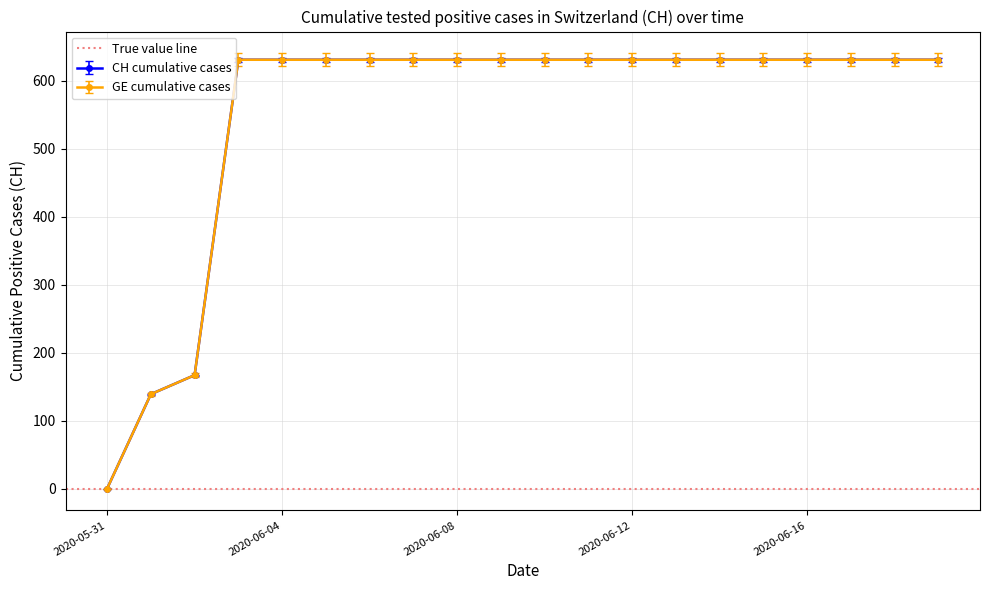

Reading left to right, transcribe all the data shown in this chart.

0	139	167	631	631	631	631	631	631	631	631	631	631	631	631	631	631	631	631	631